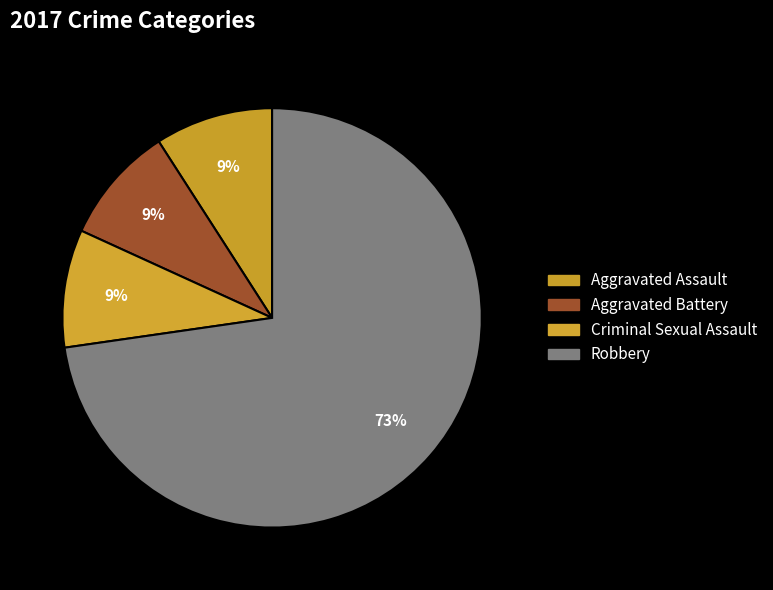

Which slice is the smallest?

Aggravated Assault